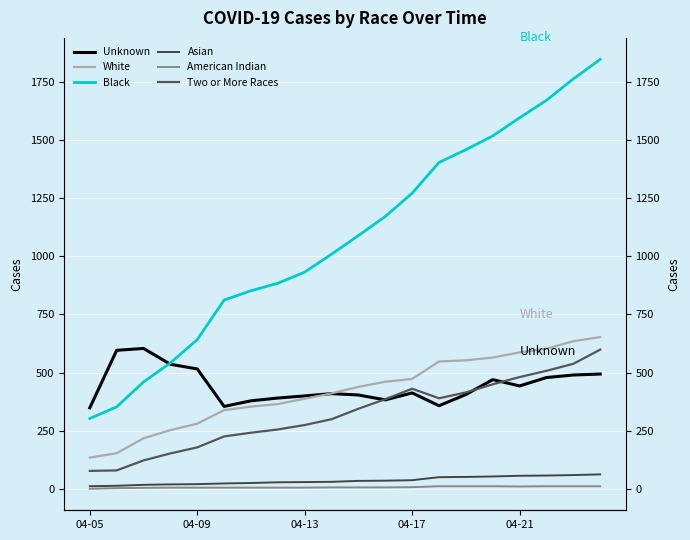

Is the value of Unknown at 12 greater than the value of Black at 04-13?

No